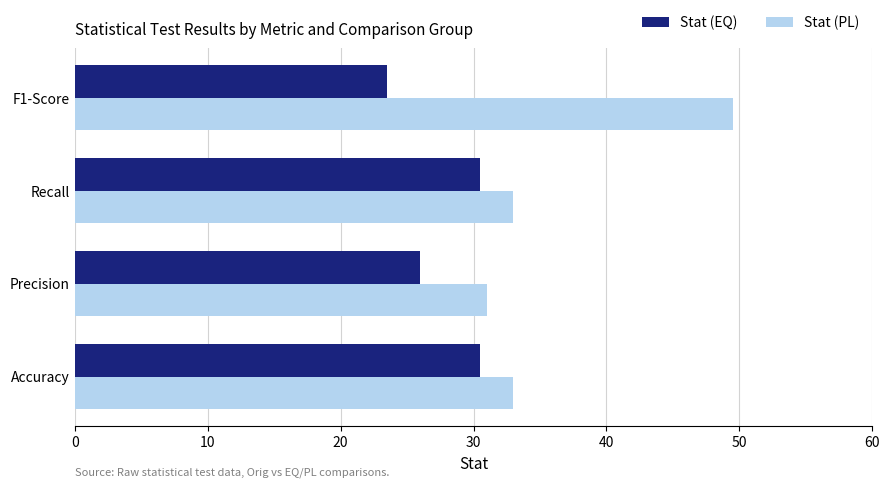

Rank the series at F1-Score from highest to lowest value.

Stat (PL), Stat (EQ)